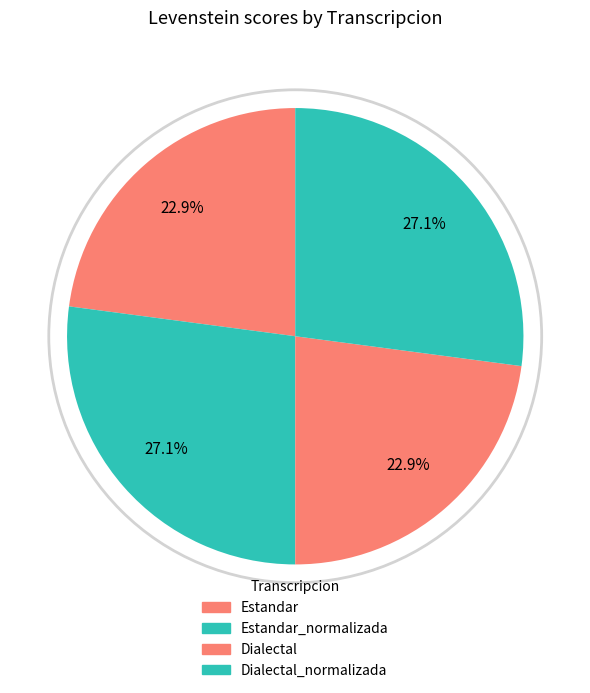

What portion of the pie excludes Dialectal?

77.1%